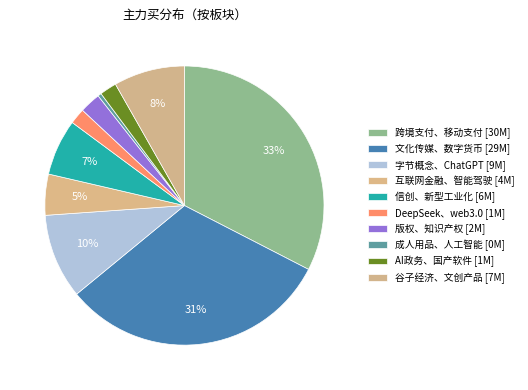

How many slices are in this pie chart?

10